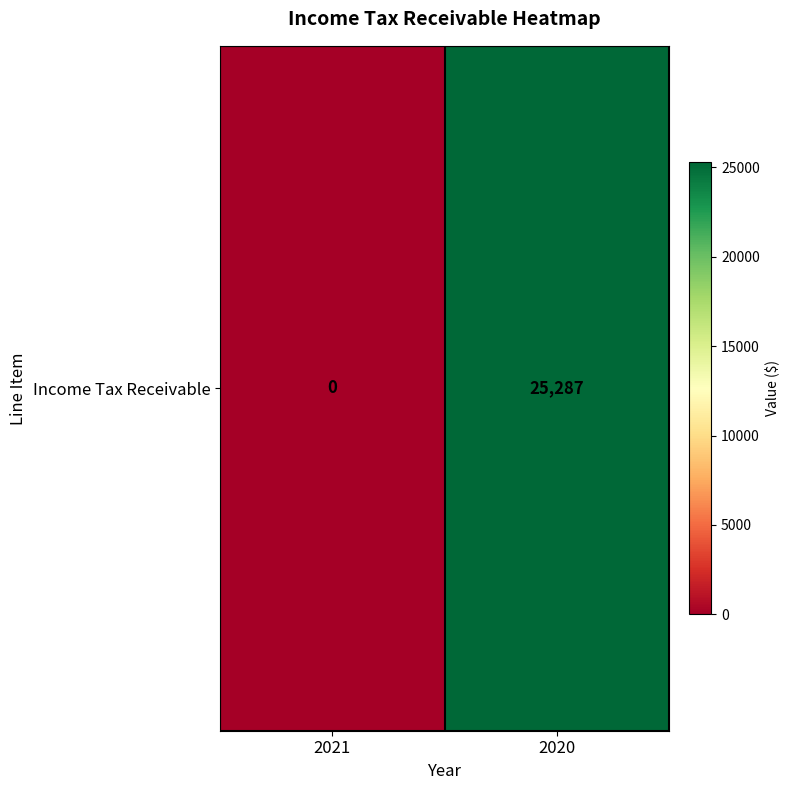

Which category has the lowest value across all series?

2021